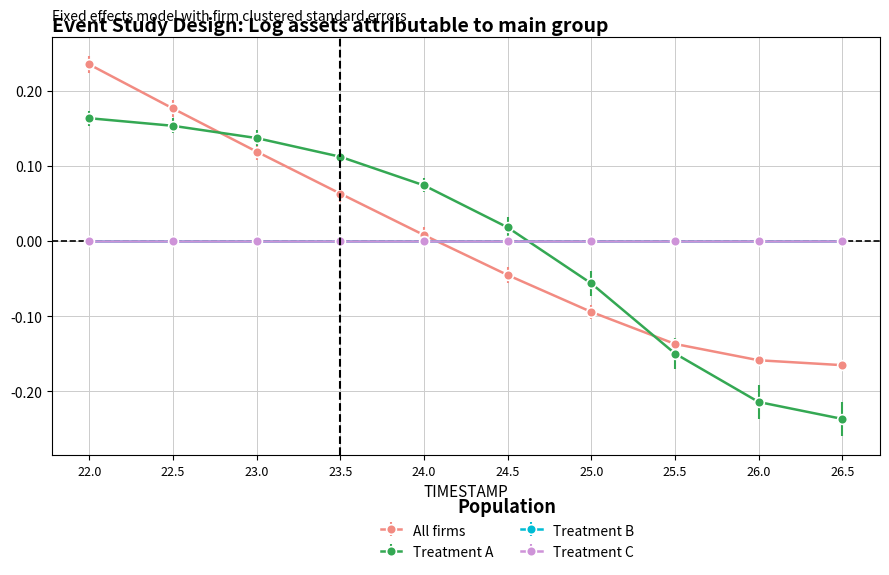

Does the chart have visible grid lines?

Yes